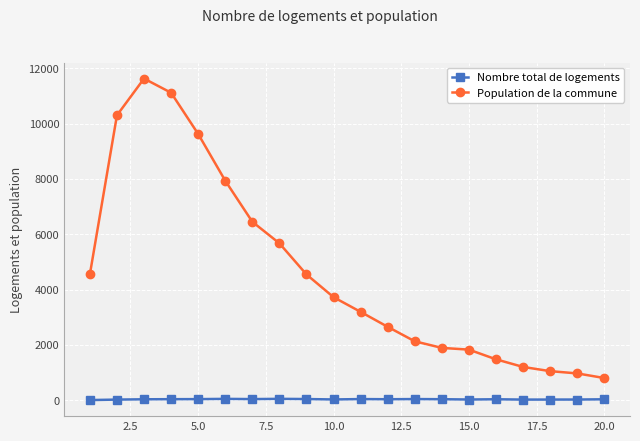

Which series has the largest range (max minus min)?

Population de la commune